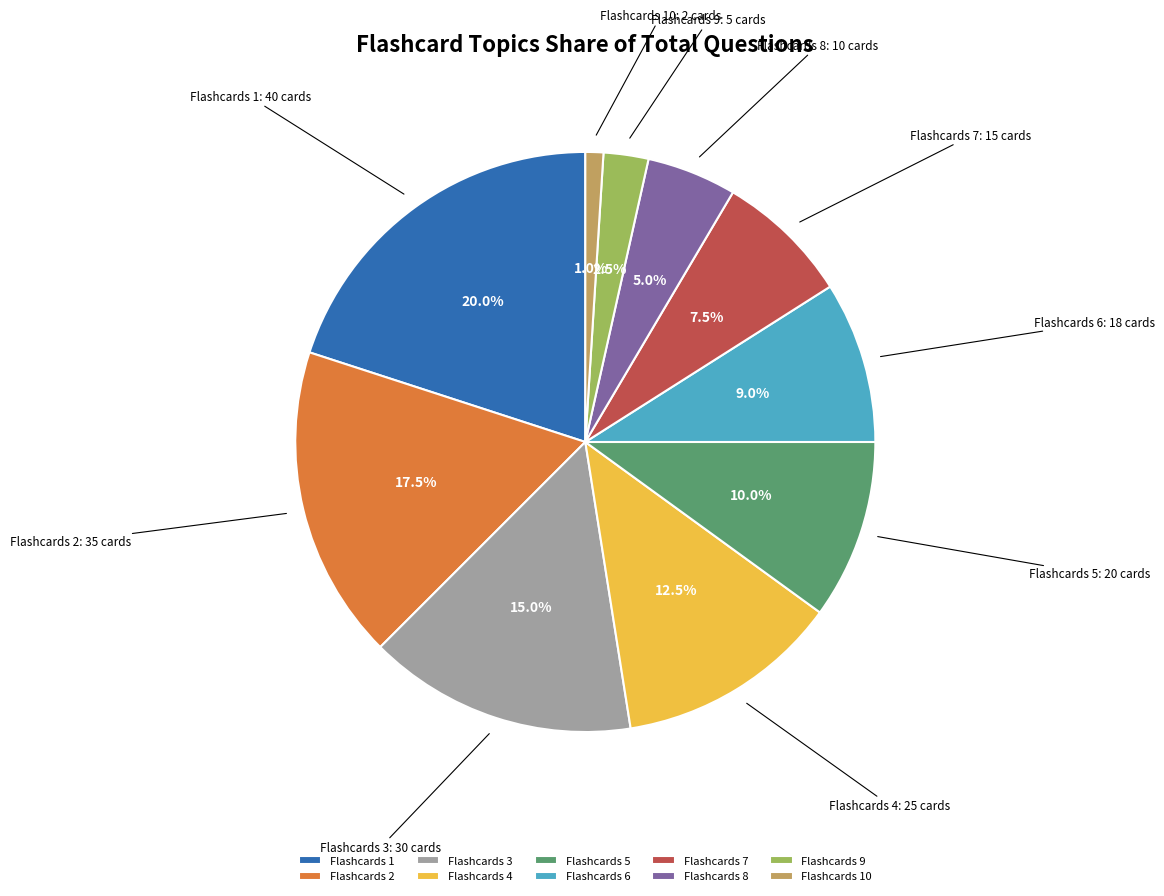

What portion of the pie excludes Flashcards 4?

87.5%